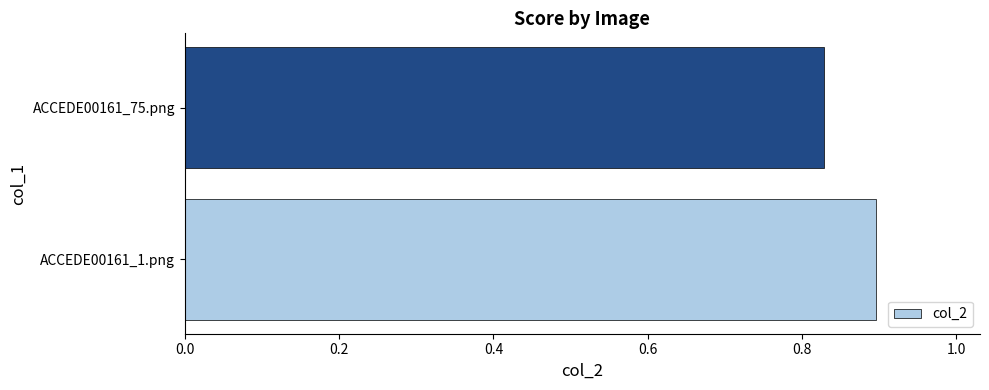

List the labels in order of value, smallest first.

ACCEDE00161_75.png, ACCEDE00161_1.png